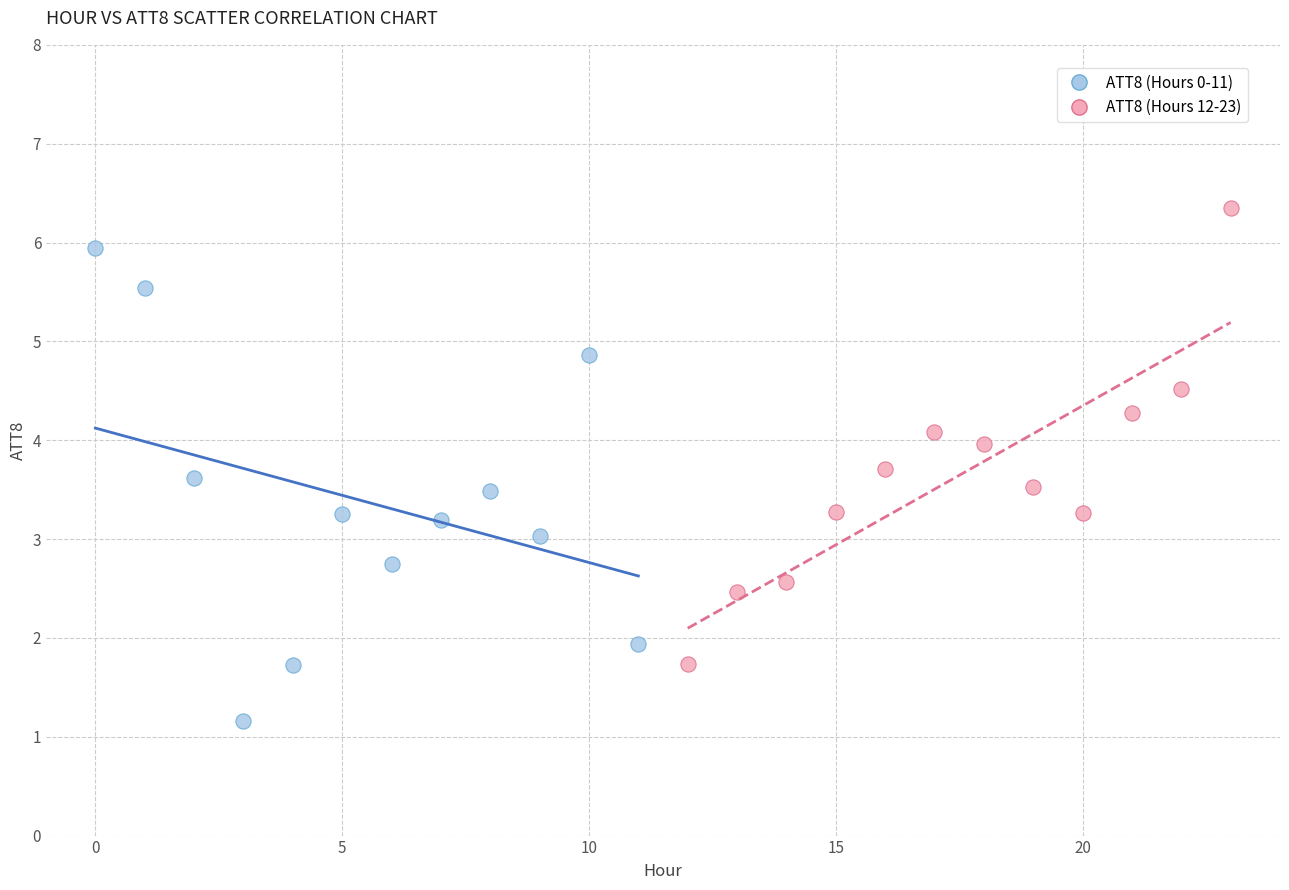

Which series contains the lowest Y value?

ATT8 (Hours 0-11)